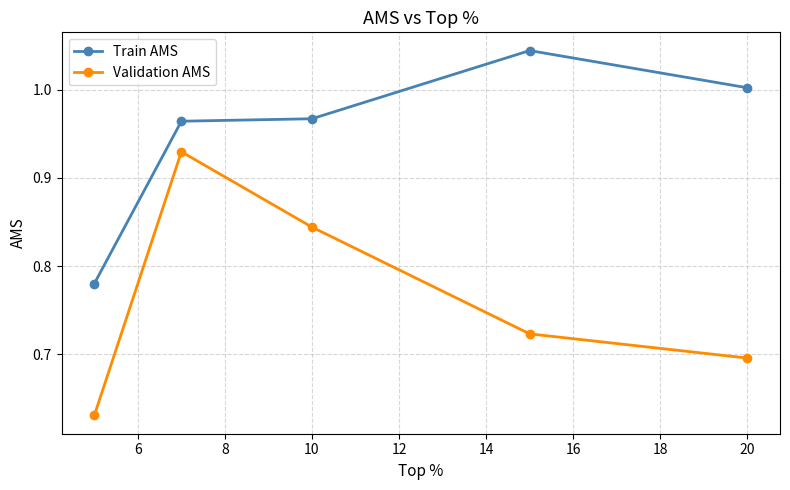

True or false: Train AMS and Validation AMS cross at least once.

False